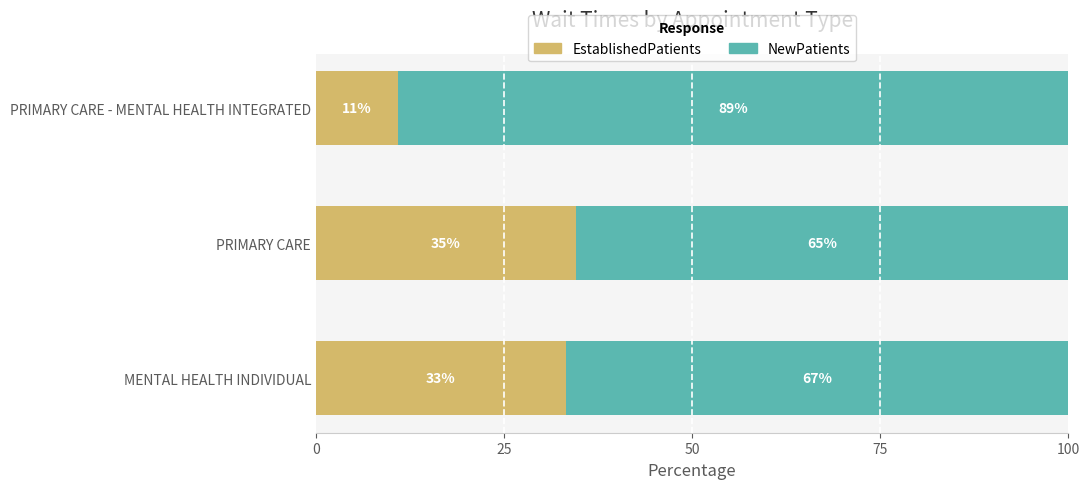

Which category has the lowest value in the EstablishedPatients series?

PRIMARY CARE - MENTAL HEALTH INTEGRATED